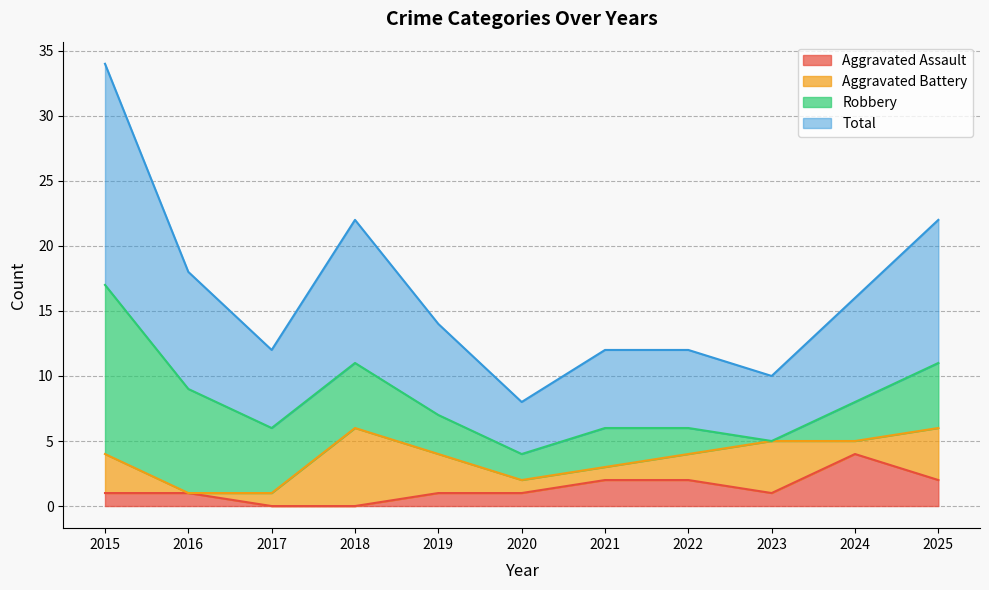

What is the value of the Aggravated Assault point at the 8th from the left?

2